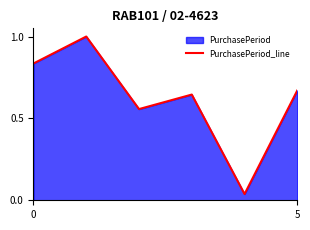

How many lines are shown in the chart?

1